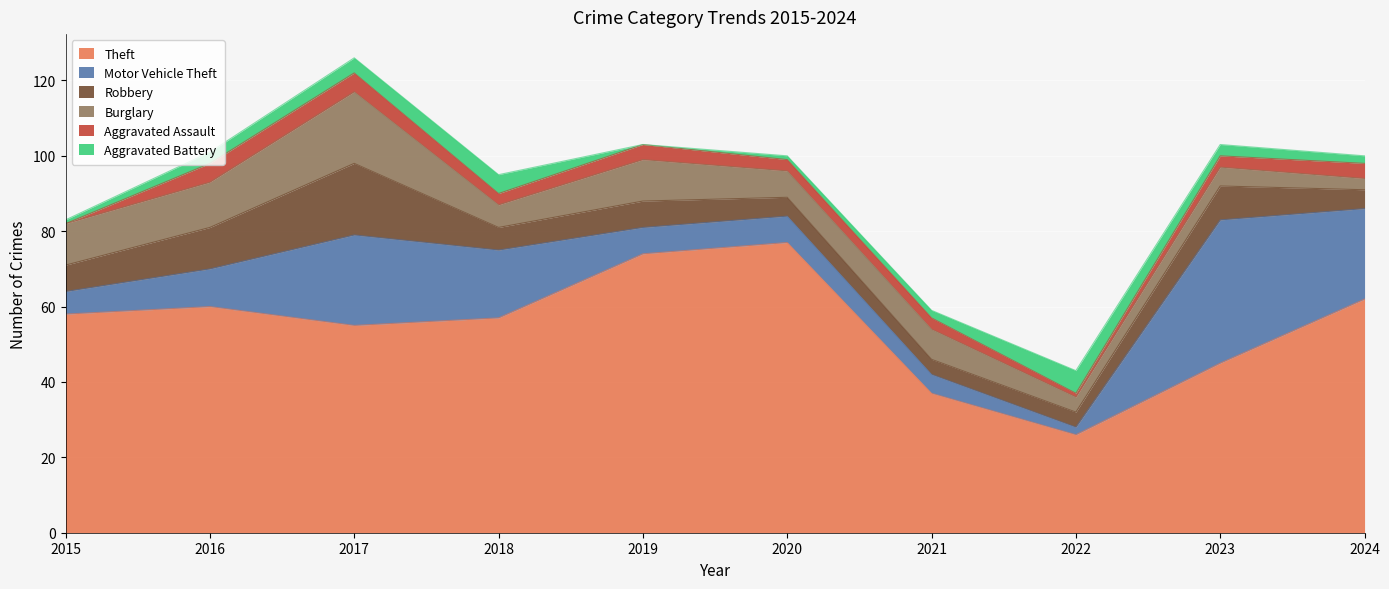

Is the value of Motor Vehicle Theft at 2021 greater than the value of Theft at 2016?

No